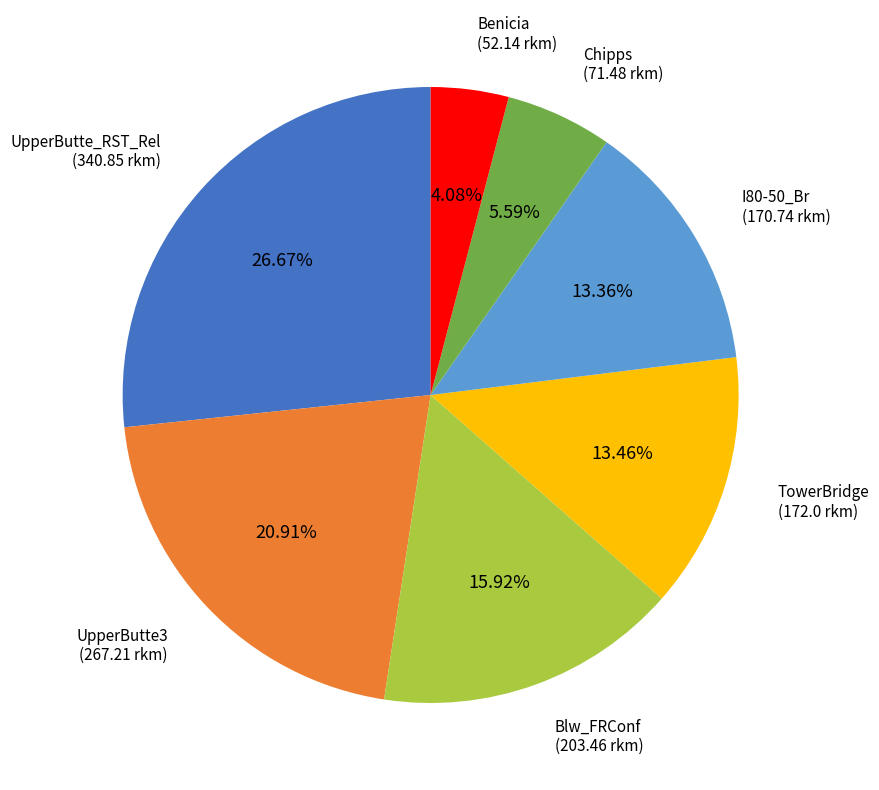

To the nearest percent, what is the average slice percentage?

14%